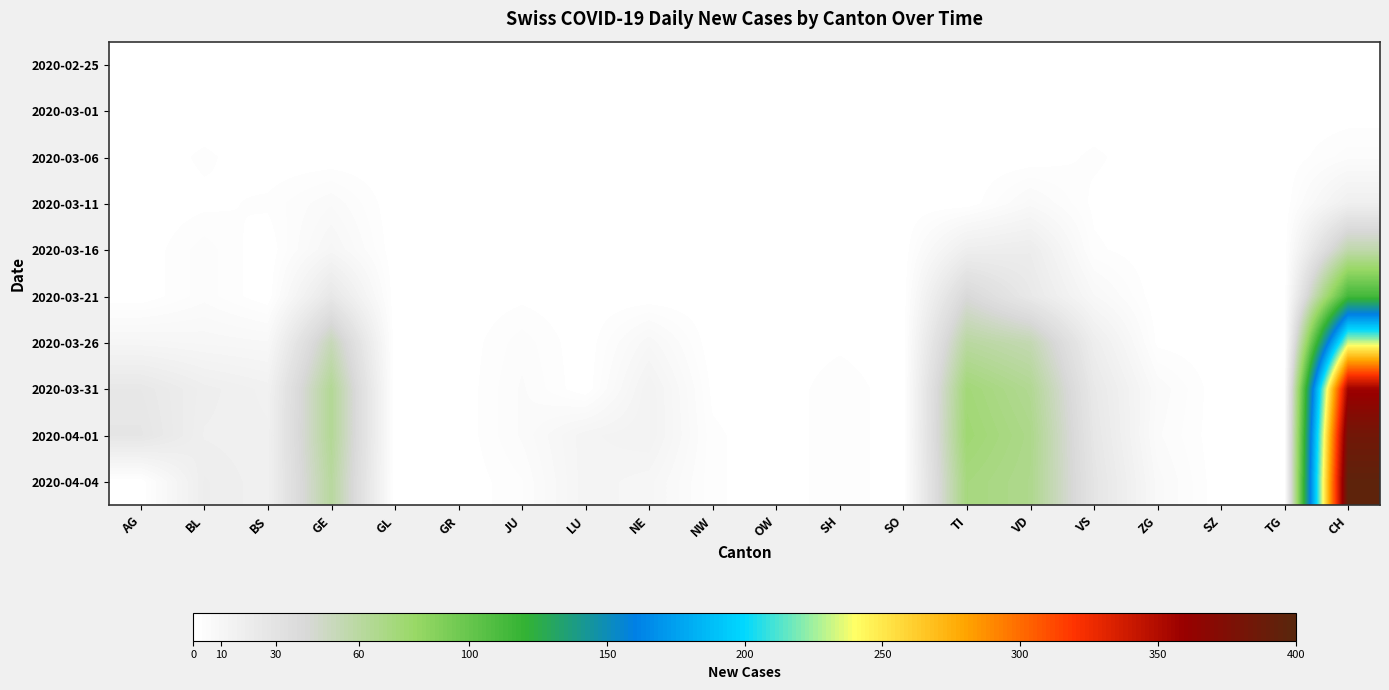

Reading left to right, extract all data points from this chart.

2020-02-25: AG=0	BL=0	BS=0	GE=0	GL=0	GR=0	JU=0	LU=0	NE=0	NW=0	OW=0	SH=0	SO=0	TI=0	VD=0	VS=0	ZG=0	SZ=0	TG=0	CH=0
2020-03-01: AG=0	BL=0	BS=0	GE=0	GL=0	GR=0	JU=0	LU=0	NE=0	NW=0	OW=0	SH=0	SO=0	TI=0	VD=0	VS=0	ZG=0	SZ=0	TG=0	CH=0
2020-03-06: AG=0	BL=2	BS=0	GE=0	GL=0	GR=0	JU=0	LU=0	NE=0	NW=0	OW=0	SH=0	SO=0	TI=0	VD=0	VS=2	ZG=0	SZ=0	TG=0	CH=4
2020-03-11: AG=0	BL=1	BS=2	GE=6	GL=0	GR=0	JU=0	LU=0	NE=0	NW=0	OW=0	SH=0	SO=0	TI=0	VD=7	VS=1	ZG=0	SZ=0	TG=0	CH=17
2020-03-16: AG=0	BL=4	BS=0	GE=10	GL=0	GR=0	JU=0	LU=0	NE=0	NW=0	OW=0	SH=0	SO=0	TI=18	VD=20	VS=2	ZG=0	SZ=0	TG=0	CH=56
2020-03-21: AG=0	BL=4	BS=0	GE=25	GL=0	GR=0	JU=1	LU=0	NE=0	NW=0	OW=0	SH=0	SO=0	TI=40	VD=24	VS=8	ZG=0	SZ=0	TG=0	CH=114
2020-03-26: AG=10	BL=9	BS=8	GE=52	GL=0	GR=0	JU=4	LU=0	NE=9	NW=0	OW=0	SH=1	SO=0	TI=60	VD=54	VS=19	ZG=1	SZ=0	TG=0	CH=232
2020-03-31: AG=25	BL=18	BS=15	GE=64	GL=0	GR=0	JU=5	LU=0	NE=14	NW=1	OW=0	SH=3	SO=0	TI=74	VD=65	VS=24	ZG=6	SZ=0	TG=0	CH=357
2020-04-01: AG=27	BL=17	BS=16	GE=64	GL=0	GR=0	JU=5	LU=12	NE=14	NW=2	OW=0	SH=3	SO=0	TI=76	VD=68	VS=26	ZG=5	SZ=0	TG=0	CH=384
2020-04-04: AG=0	BL=19	BS=16	GE=61	GL=0	GR=0	JU=3	LU=12	NE=10	NW=2	OW=0	SH=3	SO=0	TI=72	VD=67	VS=28	ZG=7	SZ=0	TG=0	CH=396